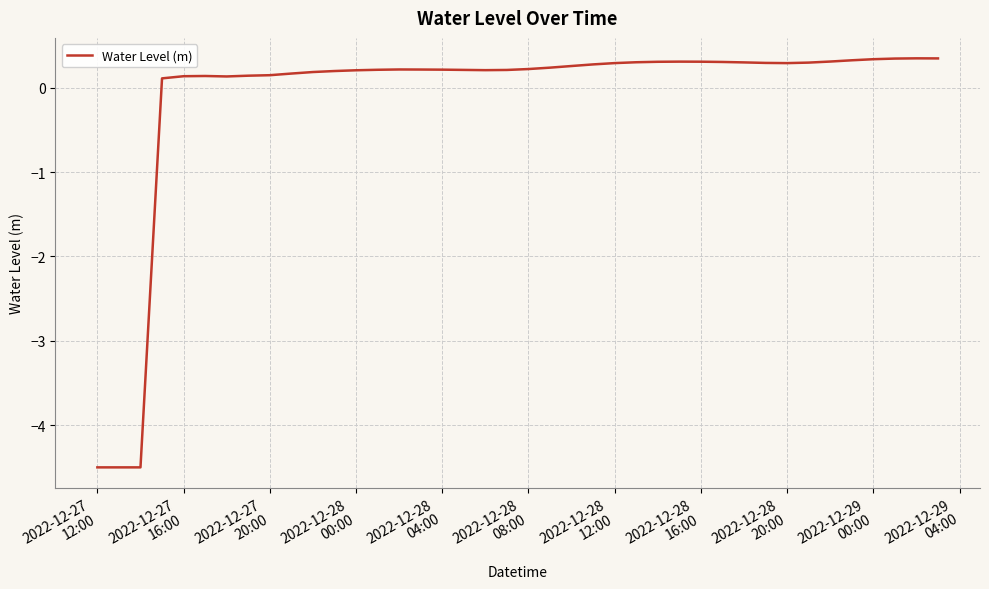

What is the smallest value displayed?

-4.5